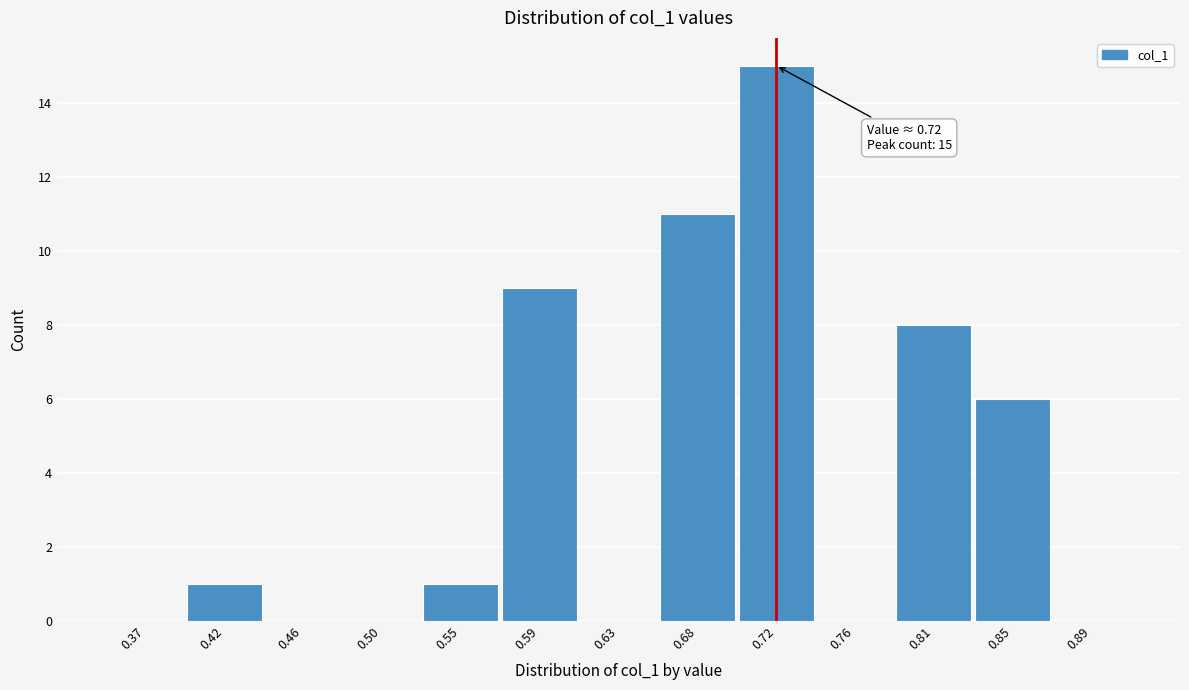

Which range on the x-axis has the tallest bar?

0.700 to 0.740